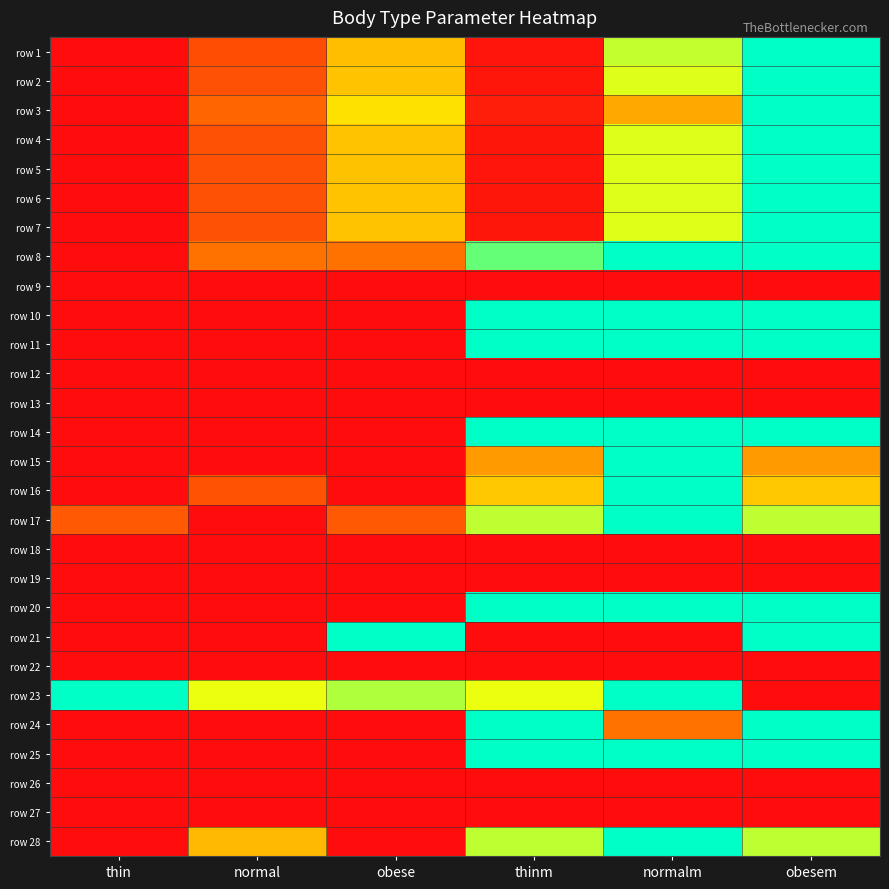

Reading left to right, what are all the values shown in this chart?

row 1: thin=0.0	normal=0.2	obese=0.5	thinm=0.0	normalm=0.7	obesem=1.0
row 2: thin=0.0	normal=0.2	obese=0.5	thinm=0.0	normalm=0.7	obesem=1.0
row 3: thin=0.0	normal=0.3	obese=0.6	thinm=0.1	normalm=0.5	obesem=1.0
row 4: thin=0.0	normal=0.2	obese=0.5	thinm=0.0	normalm=0.7	obesem=1.0
row 5: thin=0.0	normal=0.2	obese=0.5	thinm=0.0	normalm=0.7	obesem=1.0
row 6: thin=0.0	normal=0.2	obese=0.5	thinm=0.0	normalm=0.7	obesem=1.0
row 7: thin=0.0	normal=0.2	obese=0.5	thinm=0.0	normalm=0.7	obesem=1.0
row 8: thin=0.0	normal=0.3	obese=0.3	thinm=0.9	normalm=1.0	obesem=1.0
row 9: thin=0.0	normal=0.0	obese=0.0	thinm=0.0	normalm=0.0	obesem=0.0
row 10: thin=0.0	normal=0.0	obese=0.0	thinm=1.0	normalm=1.0	obesem=1.0
row 11: thin=0.0	normal=0.0	obese=0.0	thinm=1.0	normalm=1.0	obesem=1.0
row 12: thin=0.0	normal=0.0	obese=0.0	thinm=0.0	normalm=0.0	obesem=0.0
row 13: thin=0.0	normal=0.0	obese=0.0	thinm=0.0	normalm=0.0	obesem=0.0
row 14: thin=0.0	normal=0.0	obese=0.0	thinm=1.0	normalm=1.0	obesem=1.0
row 15: thin=0.0	normal=0.0	obese=0.0	thinm=0.4	normalm=1.0	obesem=0.4
row 16: thin=0.0	normal=0.2	obese=0.0	thinm=0.5	normalm=1.0	obesem=0.5
row 17: thin=0.3	normal=0.0	obese=0.3	thinm=0.7	normalm=1.0	obesem=0.7
row 18: thin=0.0	normal=0.0	obese=0.0	thinm=0.0	normalm=0.0	obesem=0.0
row 19: thin=0.0	normal=0.0	obese=0.0	thinm=0.0	normalm=0.0	obesem=0.0
row 20: thin=0.0	normal=0.0	obese=0.0	thinm=1.0	normalm=1.0	obesem=1.0
row 21: thin=0.0	normal=0.0	obese=1.0	thinm=0.0	normalm=0.0	obesem=1.0
row 22: thin=0.0	normal=0.0	obese=0.0	thinm=0.0	normalm=0.0	obesem=0.0
row 23: thin=1.0	normal=0.7	obese=0.8	thinm=0.7	normalm=1.0	obesem=0.0
row 24: thin=0.0	normal=0.0	obese=0.0	thinm=1.0	normalm=0.3	obesem=1.0
row 25: thin=0.0	normal=0.0	obese=0.0	thinm=1.0	normalm=1.0	obesem=1.0
row 26: thin=0.0	normal=0.0	obese=0.0	thinm=0.0	normalm=0.0	obesem=0.0
row 27: thin=0.0	normal=0.0	obese=0.0	thinm=0.0	normalm=0.0	obesem=0.0
row 28: thin=0.0	normal=0.5	obese=0.0	thinm=0.8	normalm=1.0	obesem=0.8